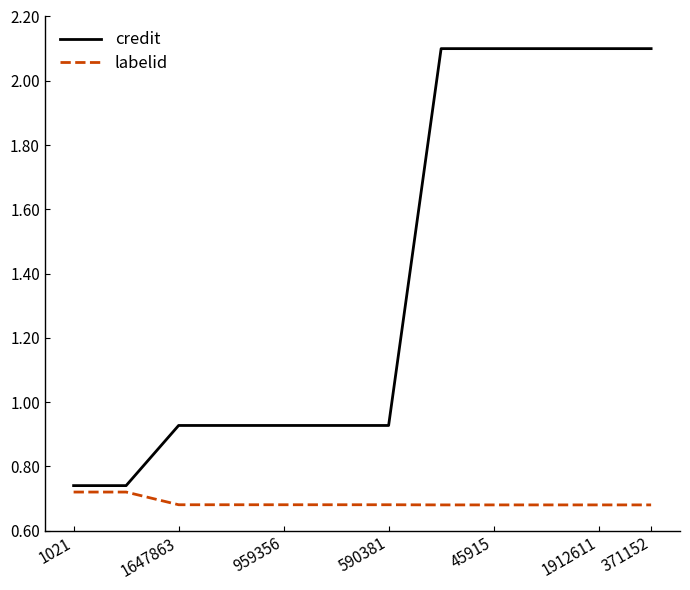

How many lines are shown in the chart?

2